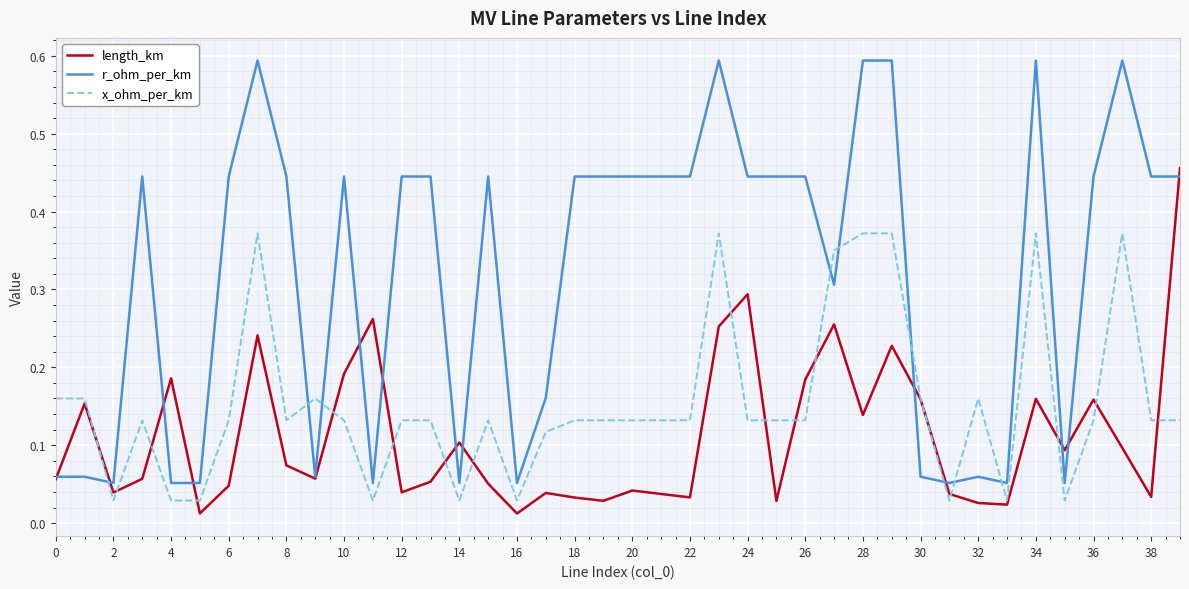

What is the greatest value displayed?

0.6